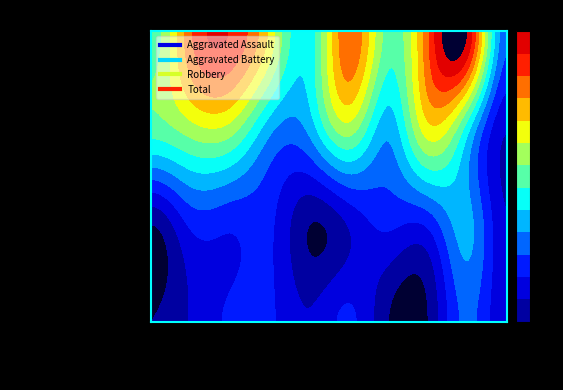

Which series changed the most between 2020 and 2021?

Total